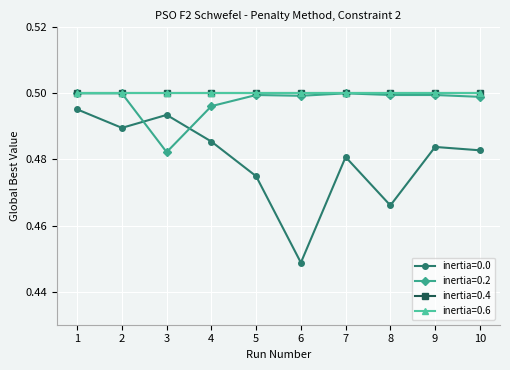

How many interior local valleys does the inertia=0.2 series have?

2